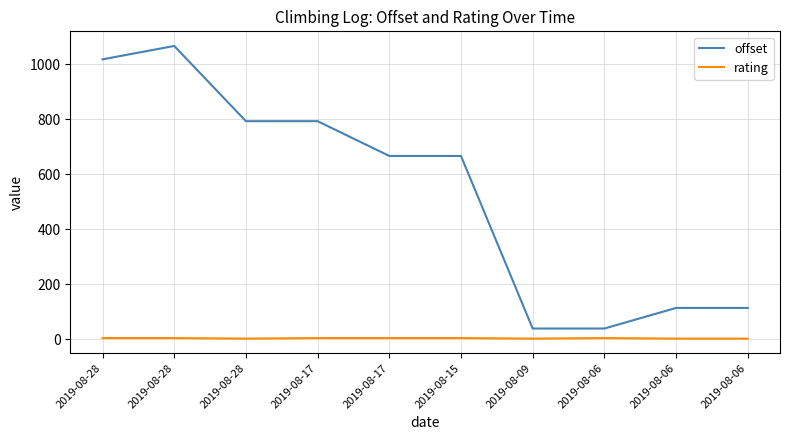

At how many categories does at least one series exceed 143?

6